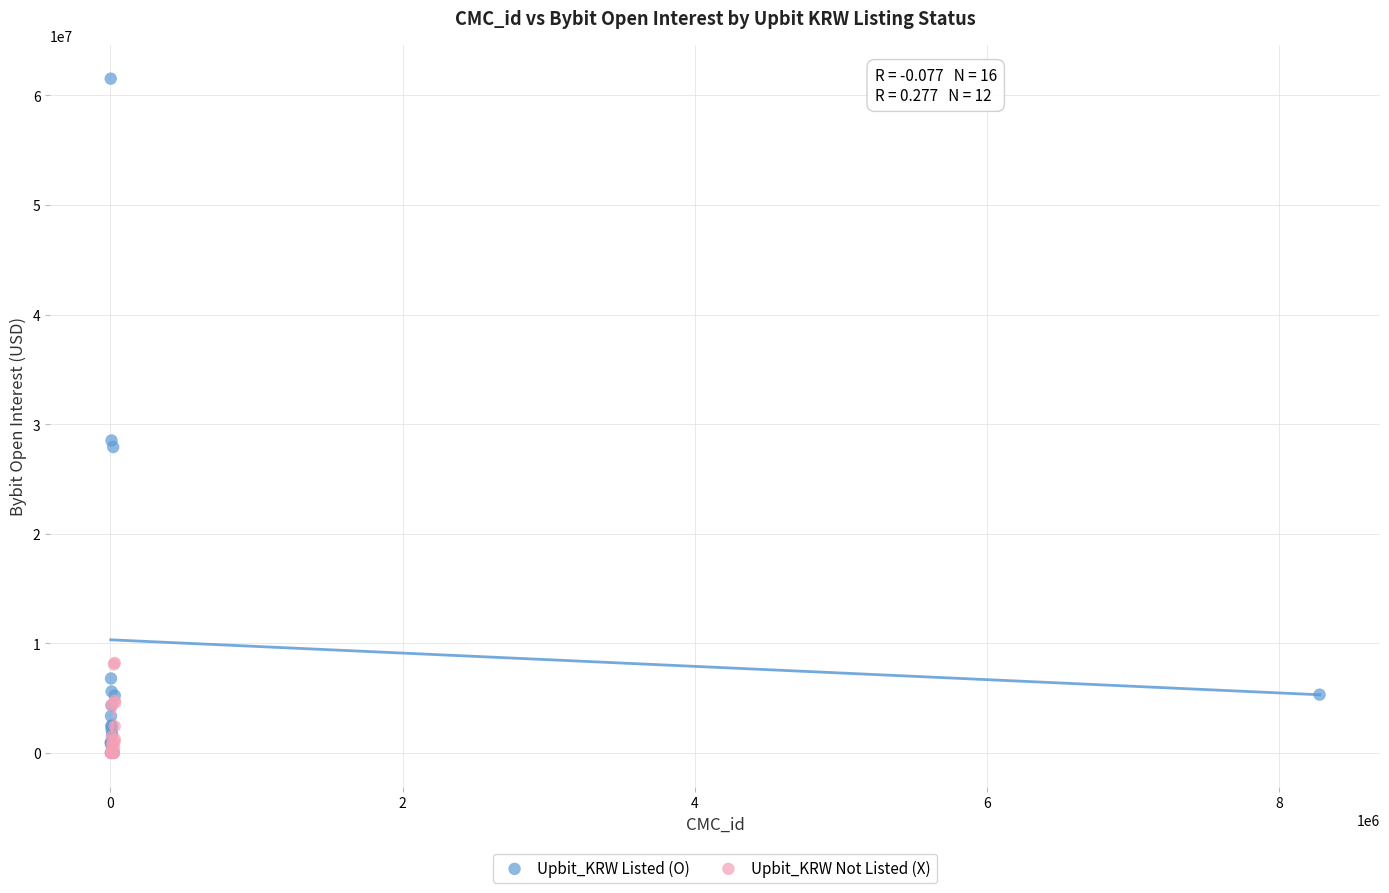

What are all the series names shown in the legend?

Upbit_KRW Listed (O), Upbit_KRW Not Listed (X)